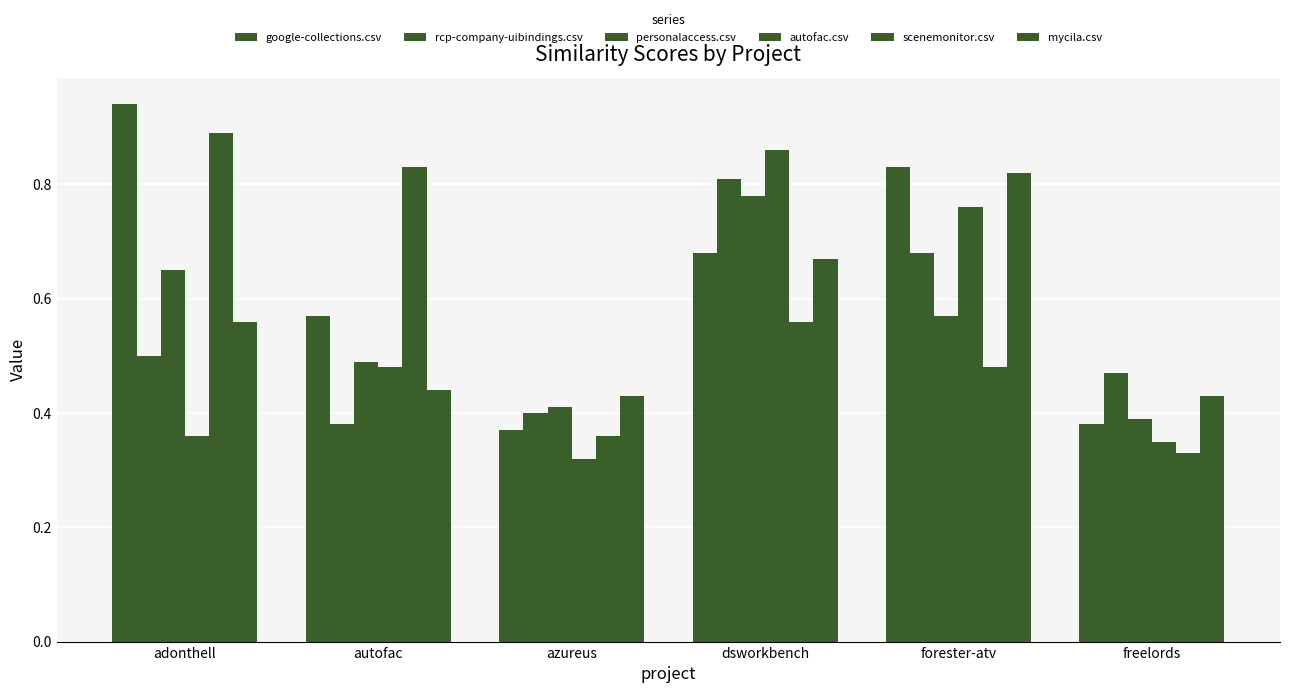

What is the difference between the second highest and minimum values in the autofac.csv series?

0.4